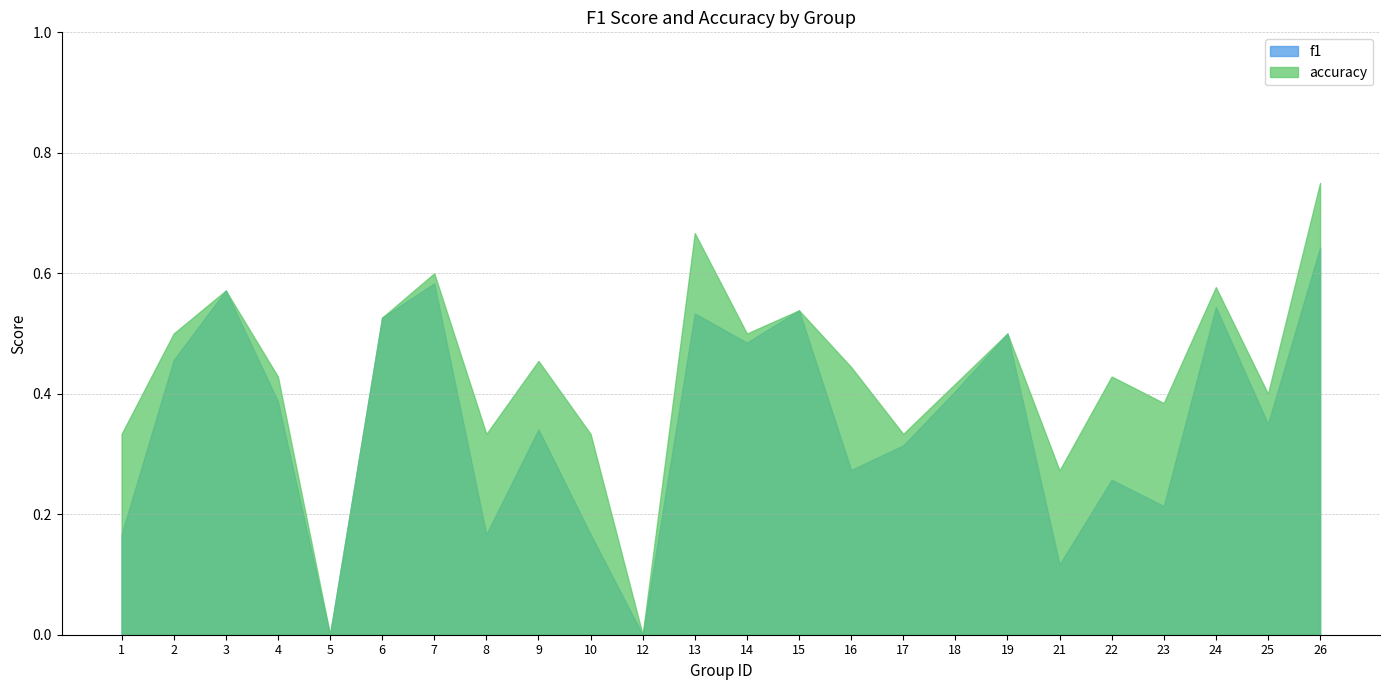

At how many categories does at least one series exceed 0?

22